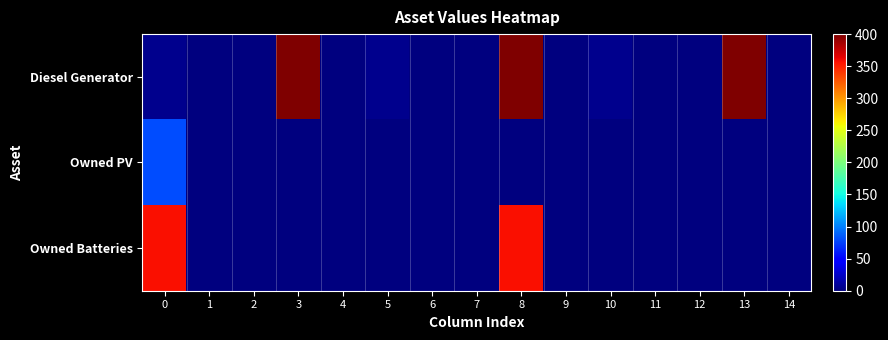

Between 2 and 6, which is larger?

2